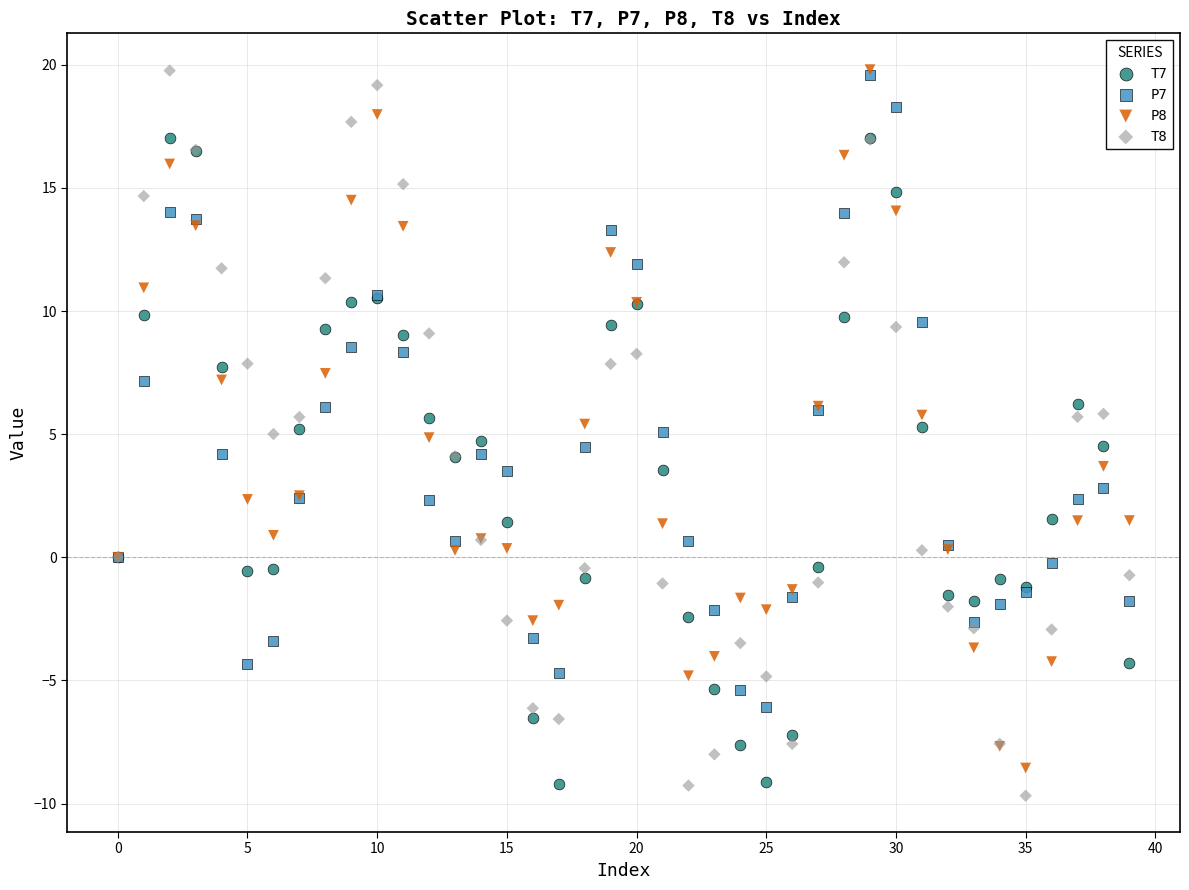

Which series has the widest spread of Y values?

T8